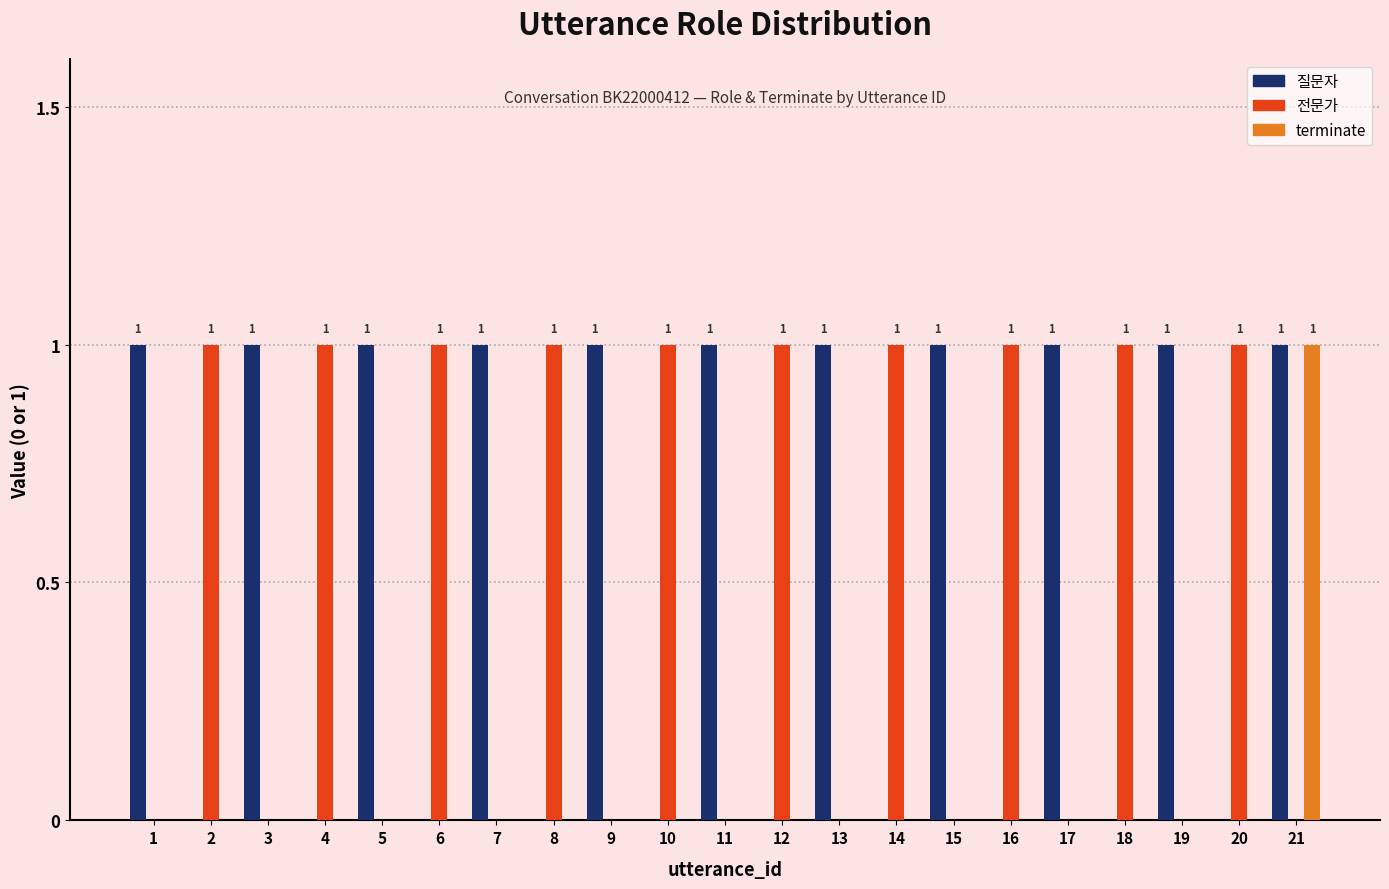

Which series has the largest total across all categories?

질문자